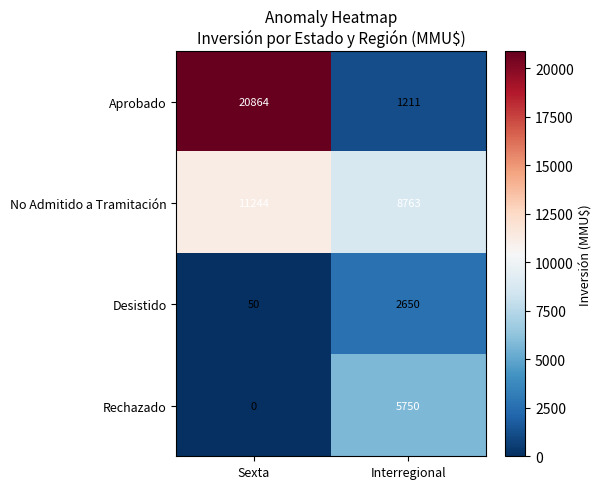

The No Admitido a Tramitación series shows 11244 at Sexta. True or false?

True